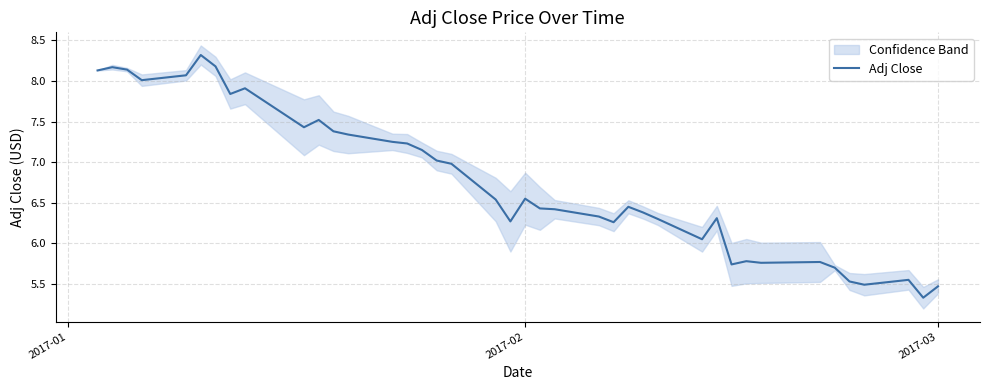

Is it true that Adj Close equals 1.7 at 2017-02?

False